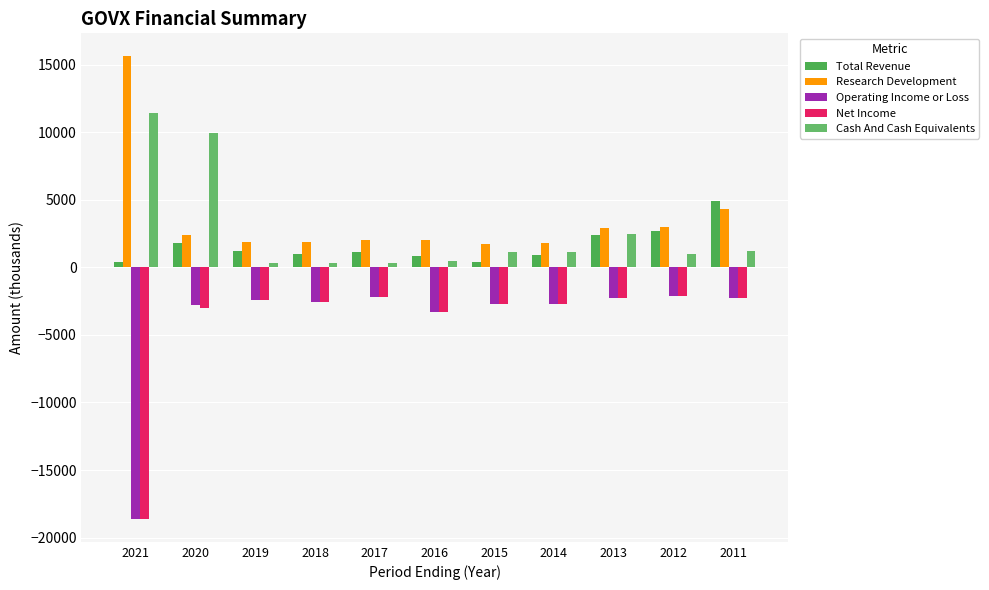

The Net Income series shows -801 at 2011. True or false?

False